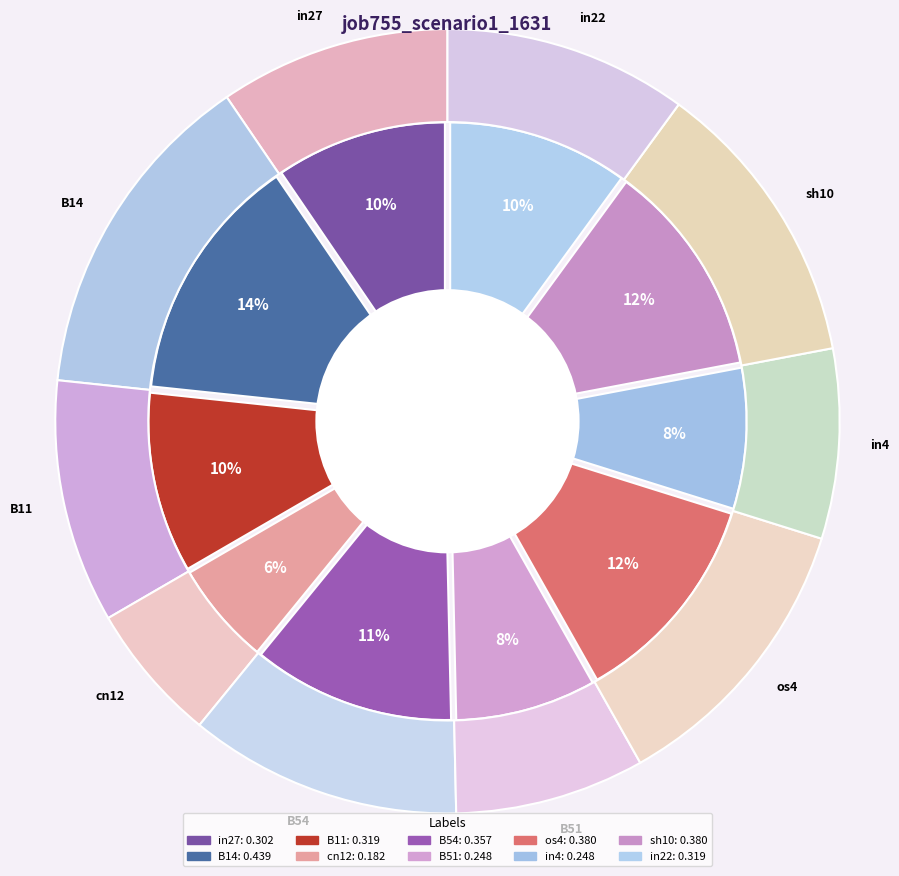

Between B11 and in22, which is larger?

B11